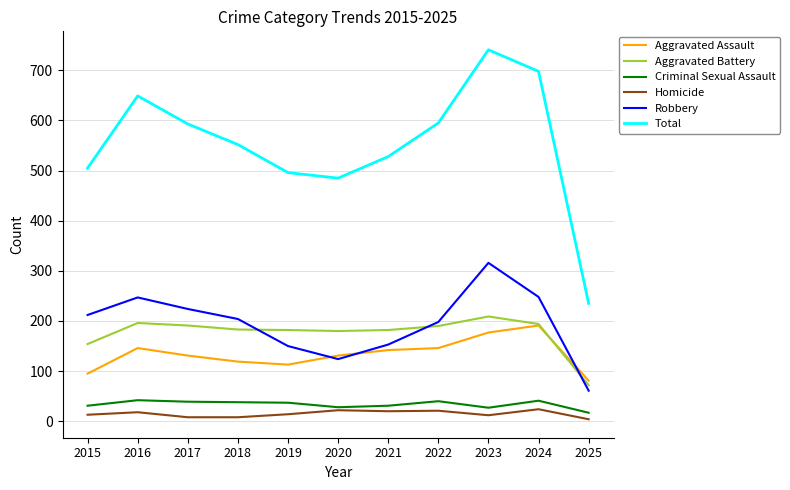

True or false: Criminal Sexual Assault and Aggravated Battery intersect in this chart.

False